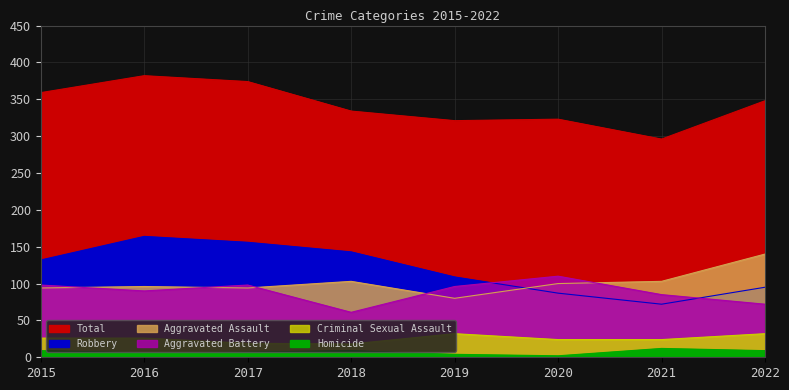

What is the total value across all series at 2022?

696